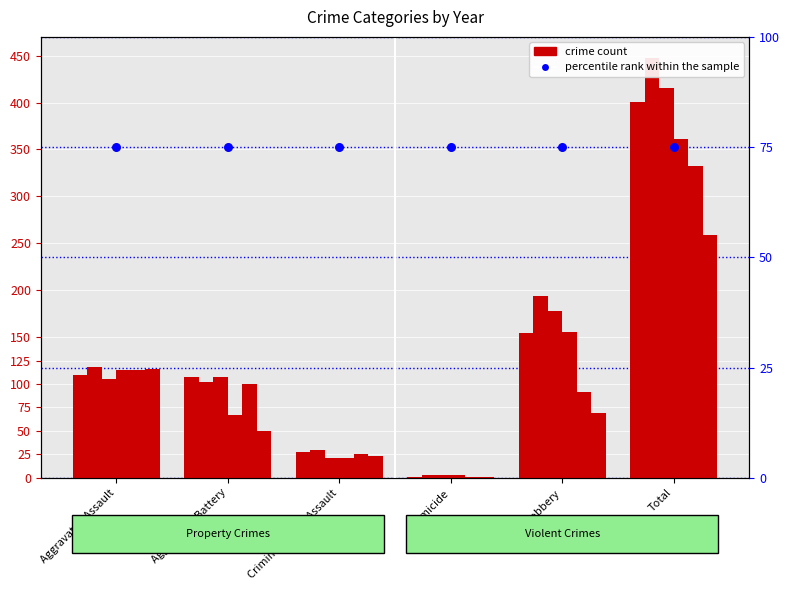

At which category is the sum across all series the highest?

Total